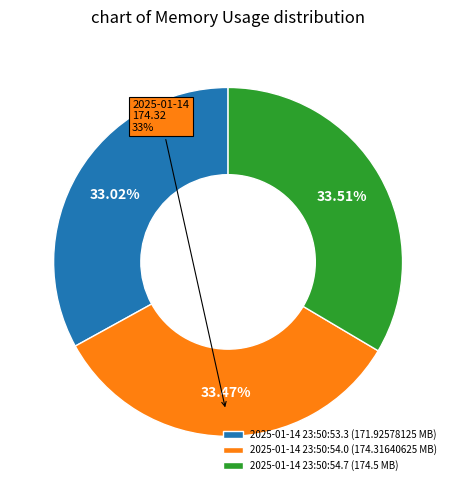

What is the change in value from 2025-01-14 23:50:54.0 to 2025-01-14 23:50:54.7?

+0.2